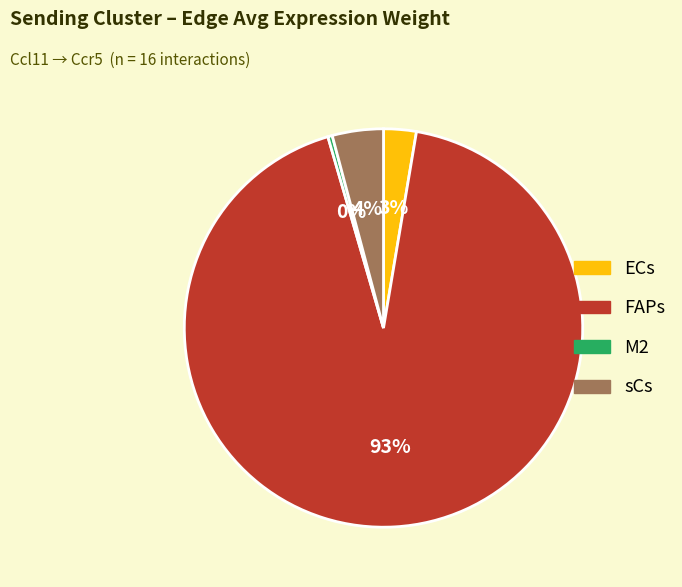

To the nearest percent, what is the combined percentage of sCs and FAPs?

97%